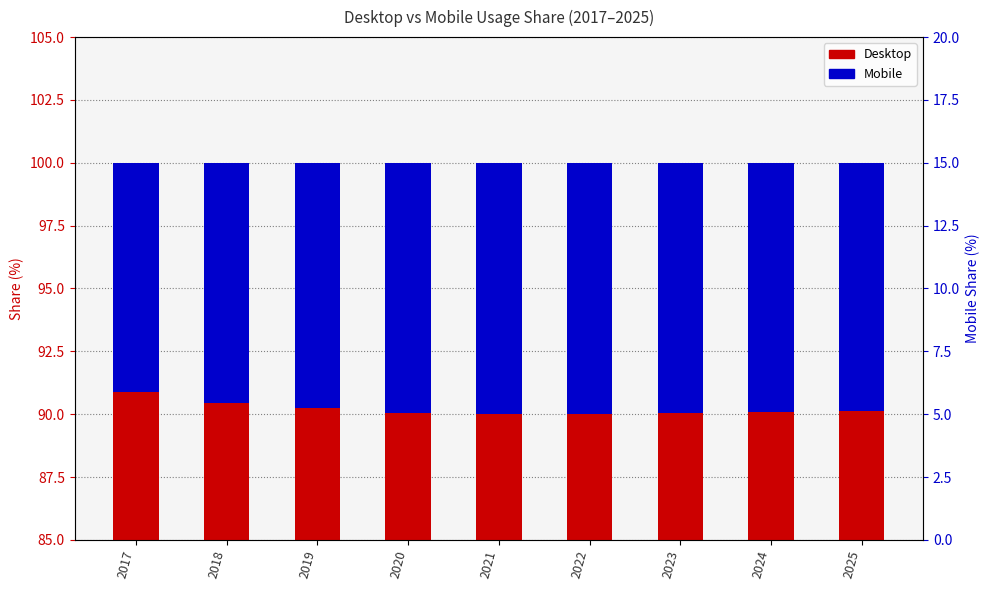

Reading right to left, list all the values displayed in this chart.

Desktop: 2025=90.1	2024=90.1	2023=90.0	2022=90.0	2021=90.0	2020=90.0	2019=90.3	2018=90.5	2017=90.9
Mobile: 2025=9.9	2024=9.9	2023=10.0	2022=10.0	2021=10.0	2020=10.0	2019=9.7	2018=9.5	2017=9.1